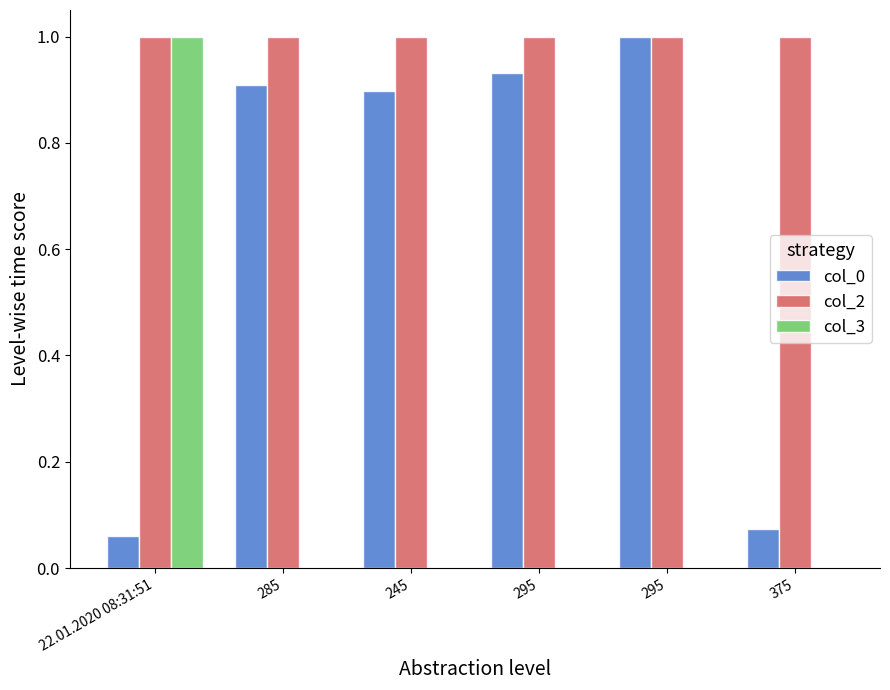

Which category has the lowest value in the col_2 series?

22.01.2020 08:31:51